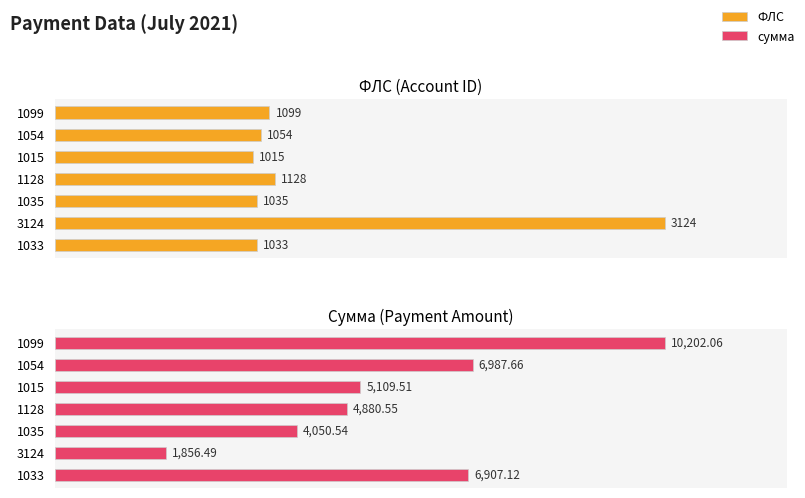

Which series changed the most between 20 and 60?

ФЛС